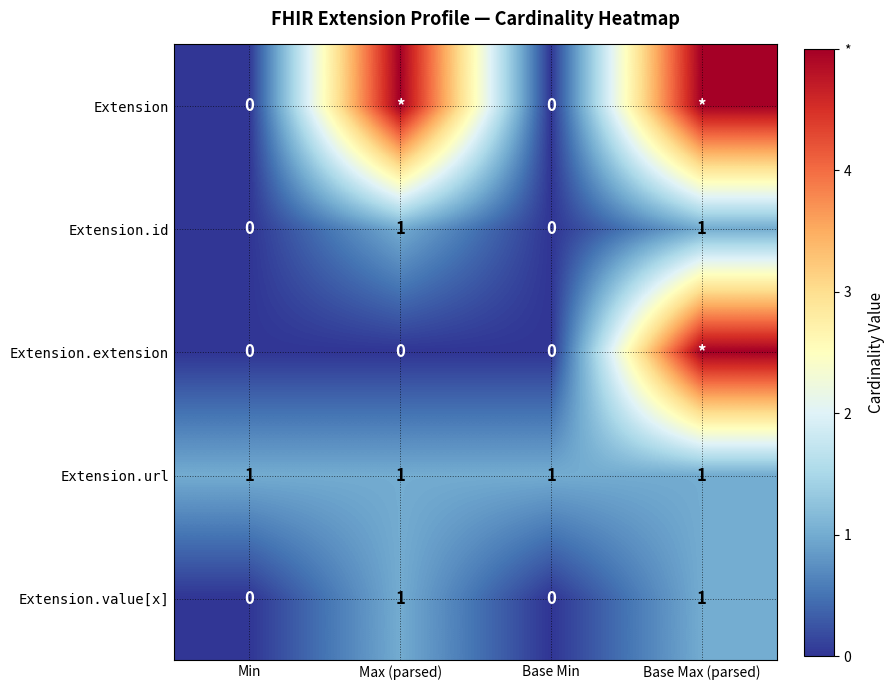

What is the difference between the Extension.value[x] values at Max (parsed) and Base Min?

1